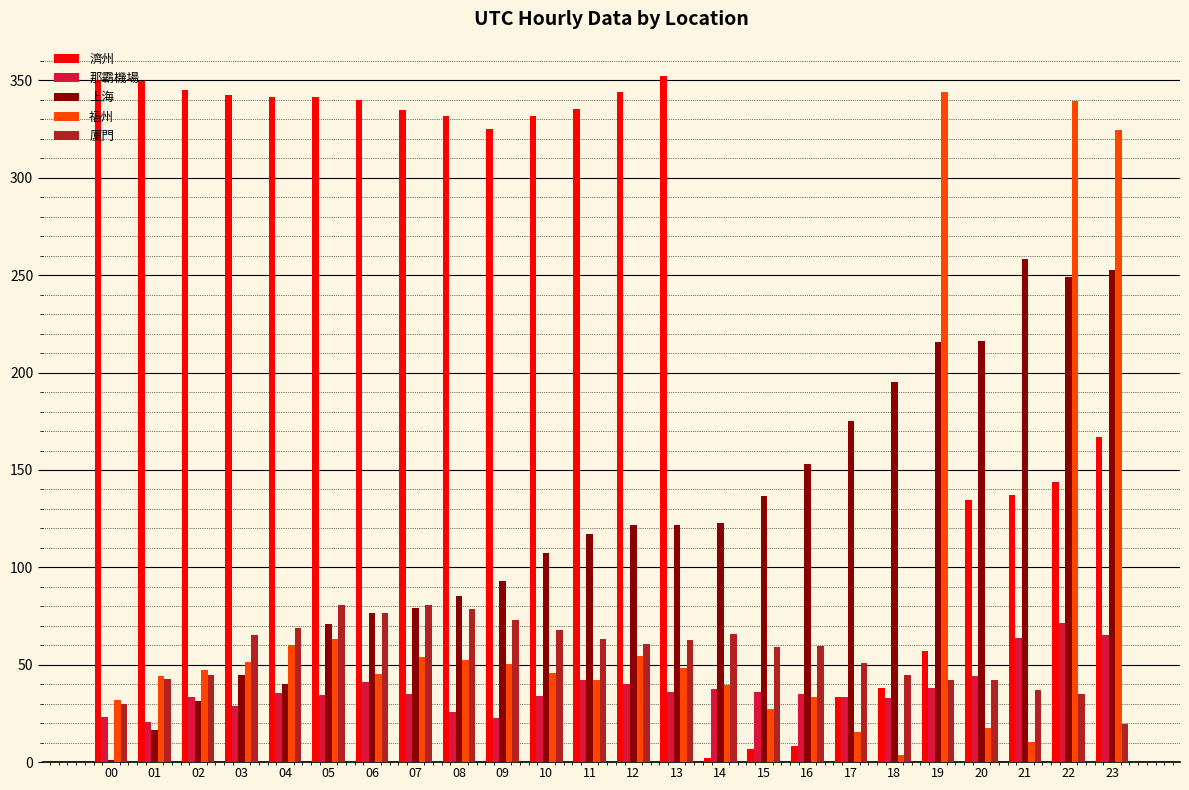

What is the greatest value displayed?

352.3